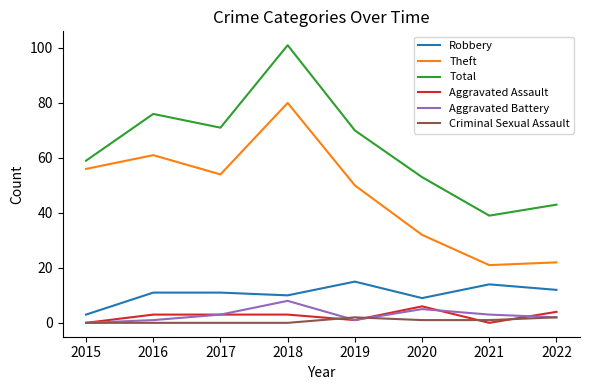

The value of Robbery at 2018 is 18. True or false?

False